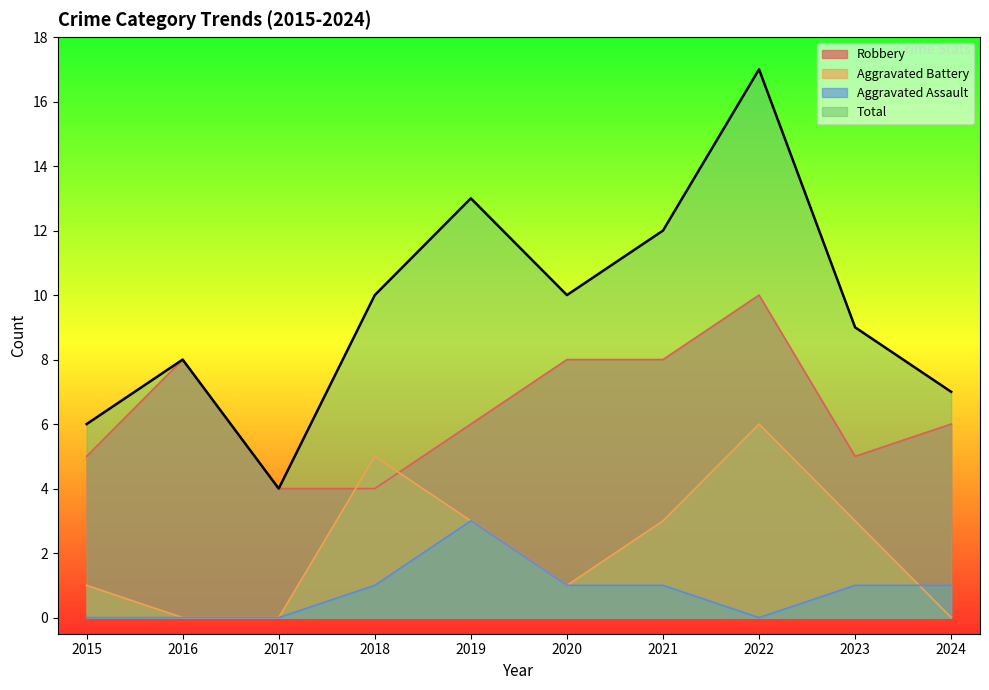

Rank the series at 2021 from lowest to highest value.

Aggravated Assault, Aggravated Battery, Robbery, Total